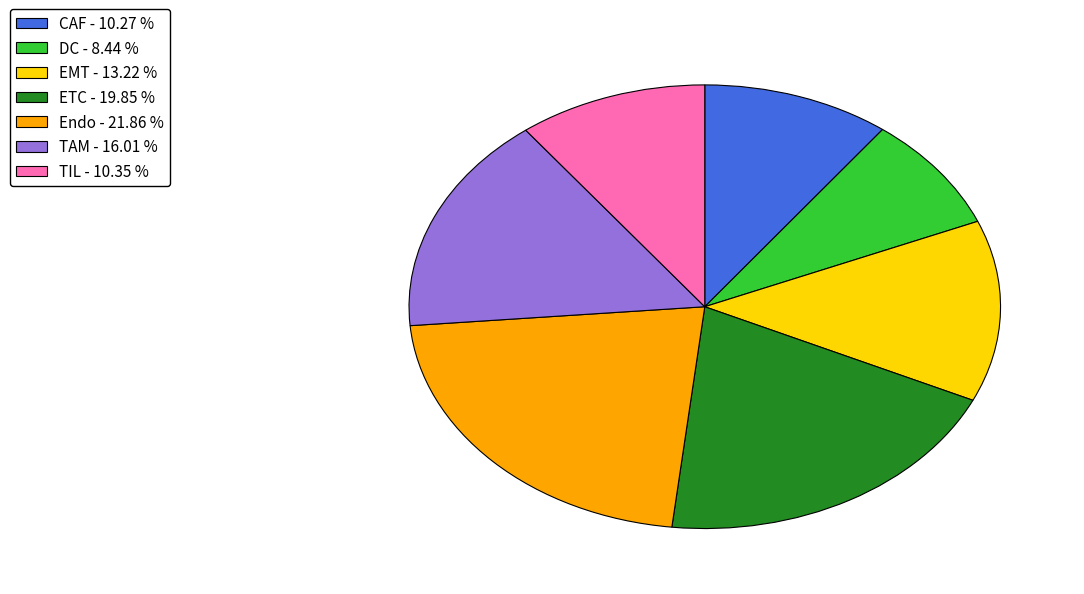

Does any single category account for the majority?

No